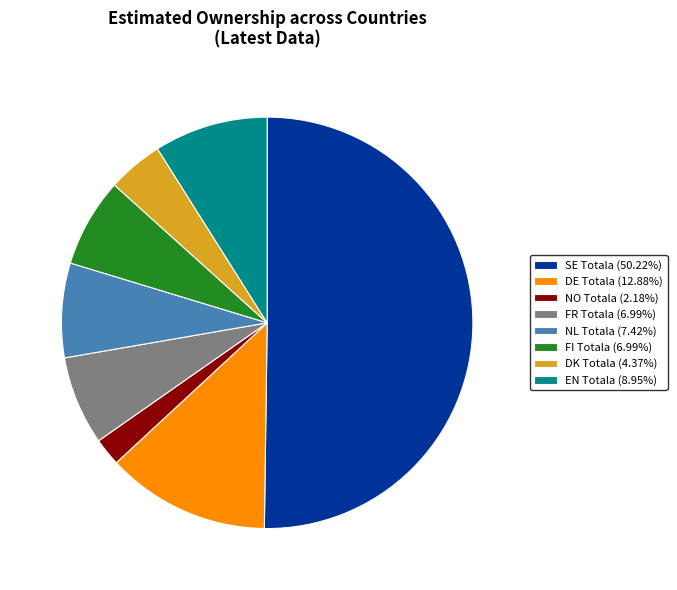

Approximately how many times larger is the value at NO Totala (2.18%) compared to FI Totala (6.99%)?

0.3